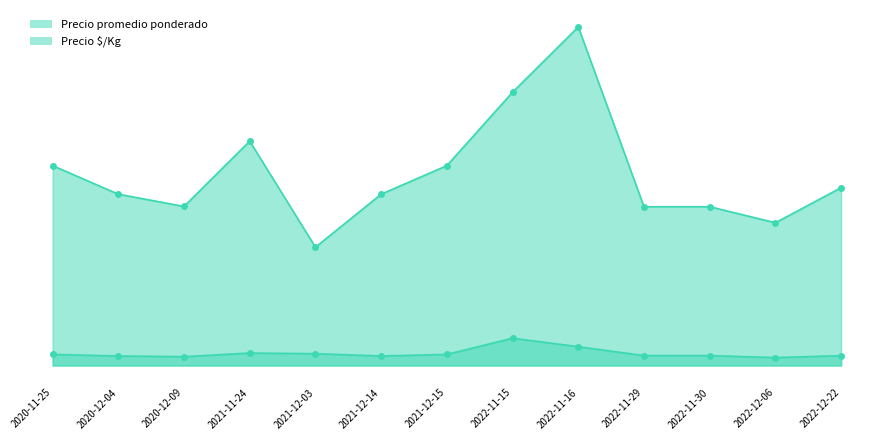

What is the difference between the maximum and minimum values in the Precio $/Kg series?

2378